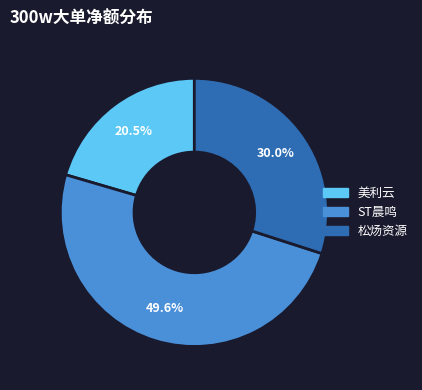

Is there a majority slice in this chart?

No